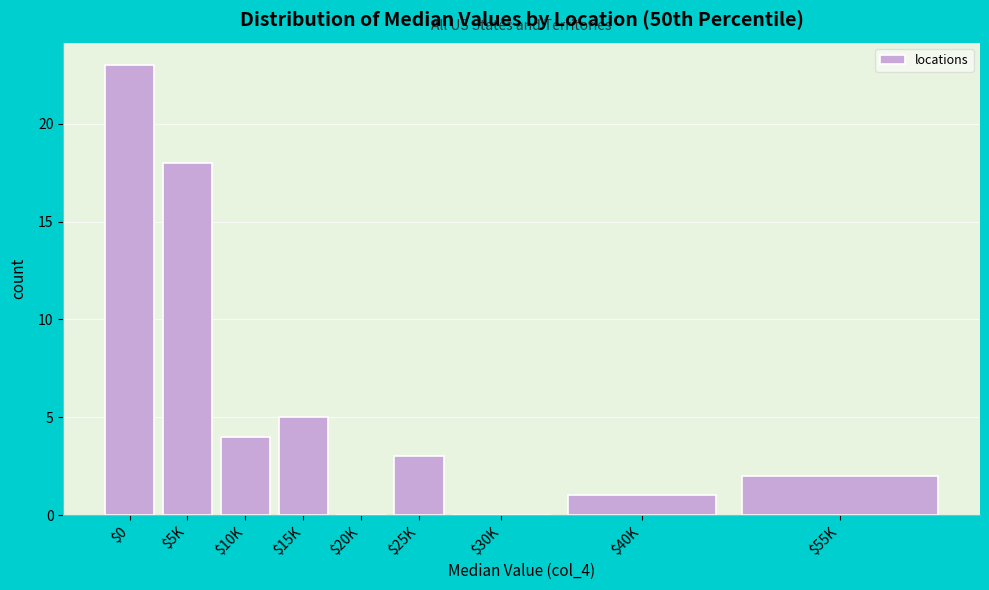

What is the greatest value displayed?

23